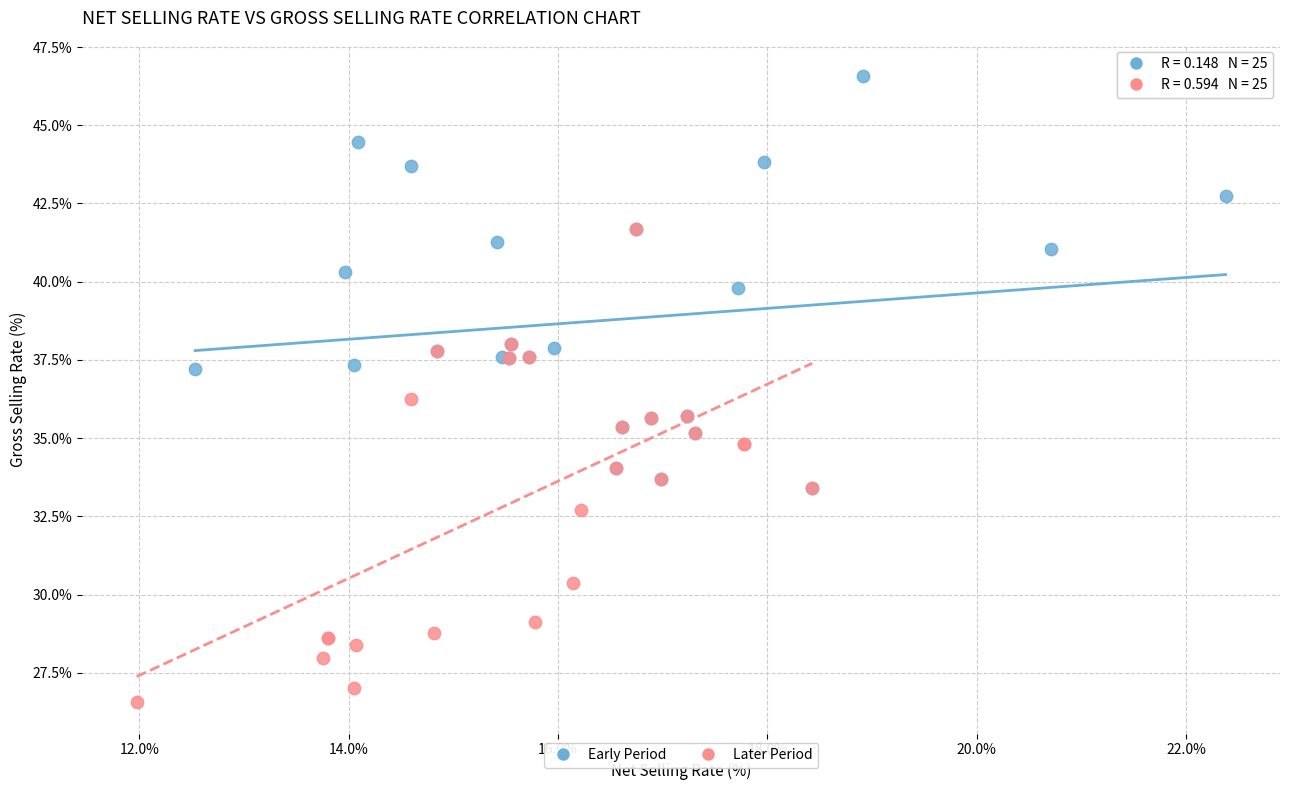

Which series reaches the maximum Y coordinate?

Early Period